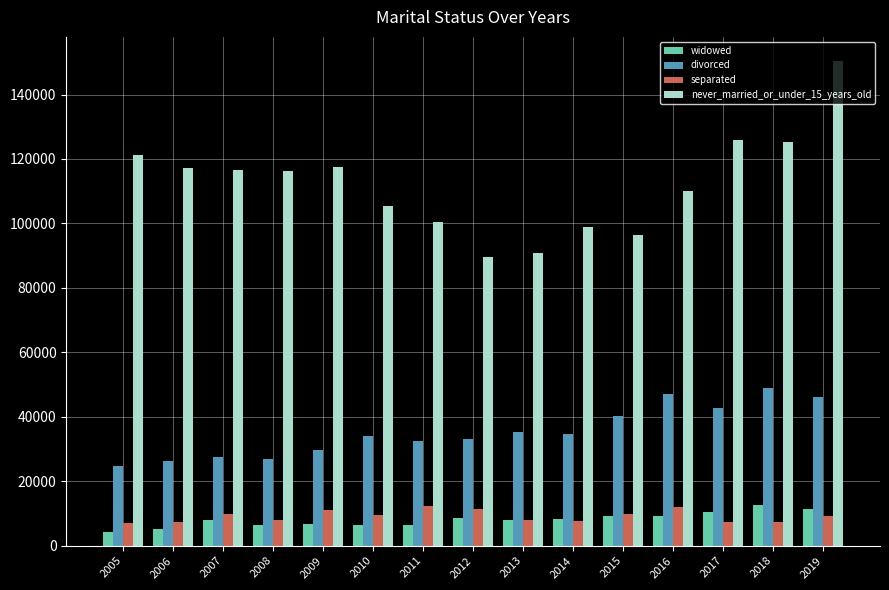

What is the highest value of the separated series?

12174